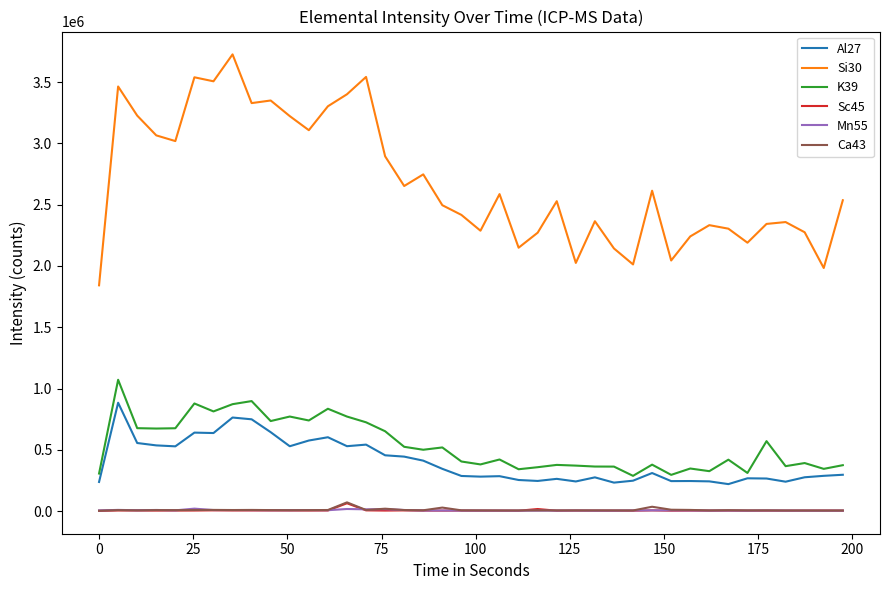

What is the maximum value for K39?

1071637.7